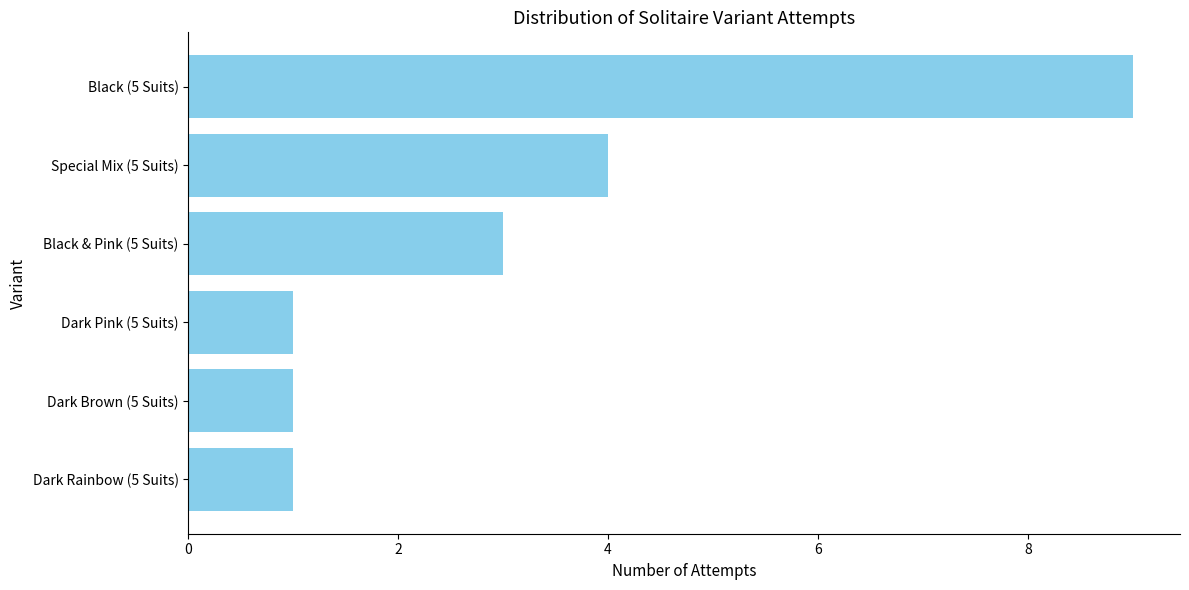

What is the difference between the maximum and minimum values?

8